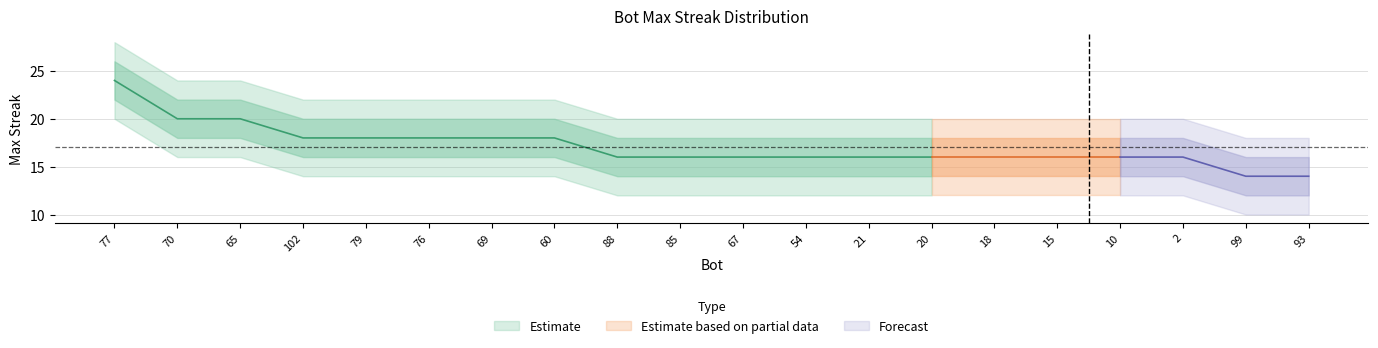

What position from the right is 99?

2